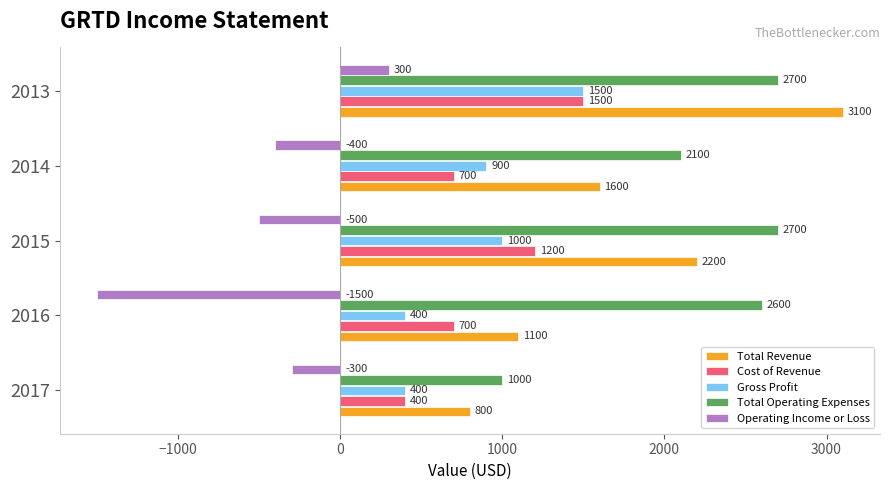

Which category has the highest value in the Cost of Revenue series?

2013